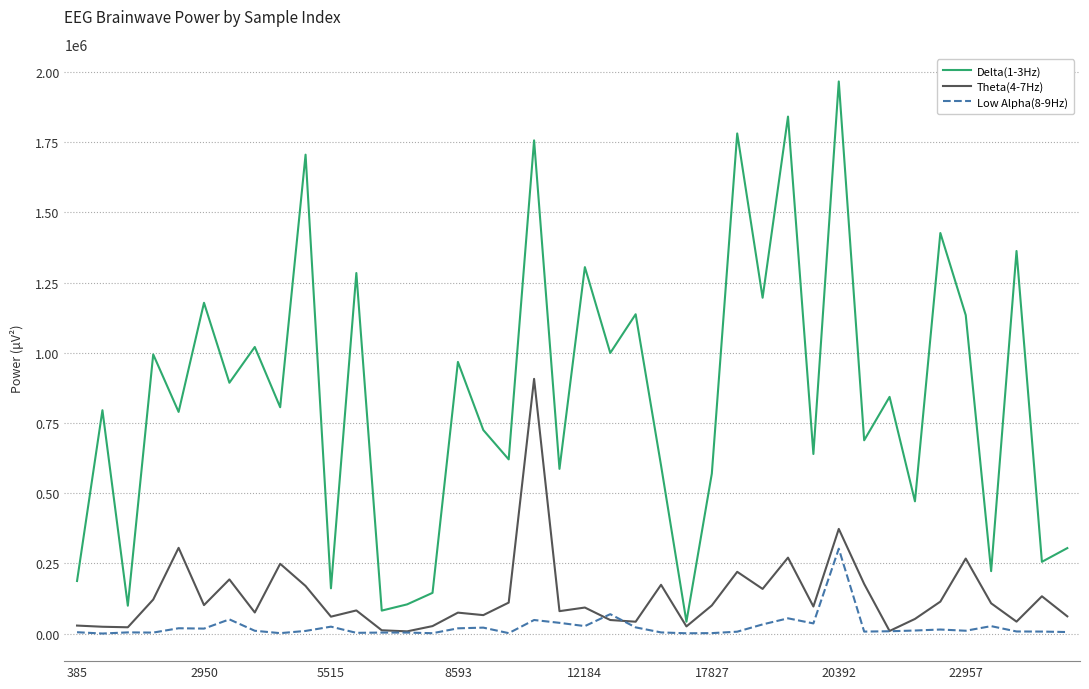

Which series has the largest range (max minus min)?

Delta(1-3Hz)